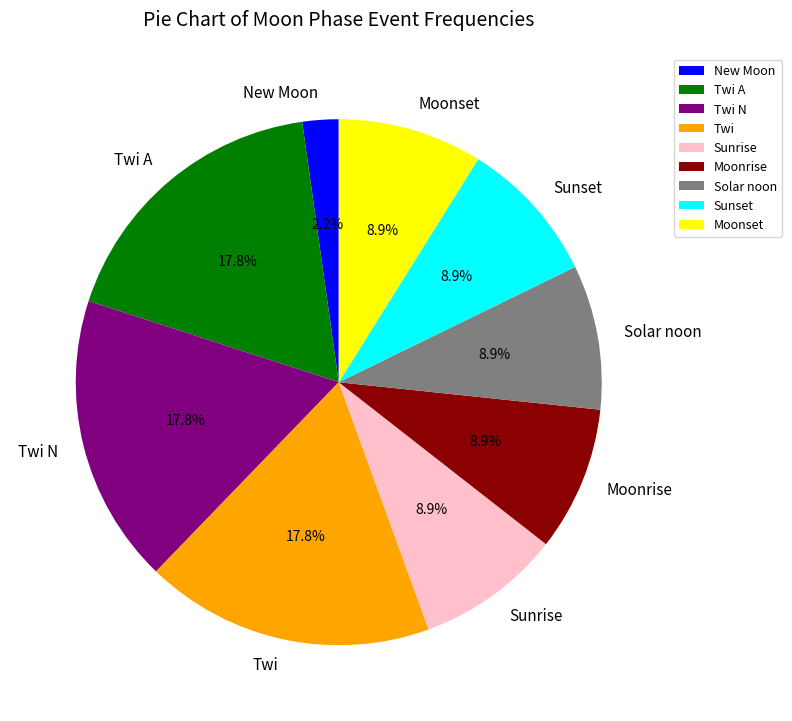

To the nearest percent, what is the combined percentage of Twi N and Sunrise?

27%